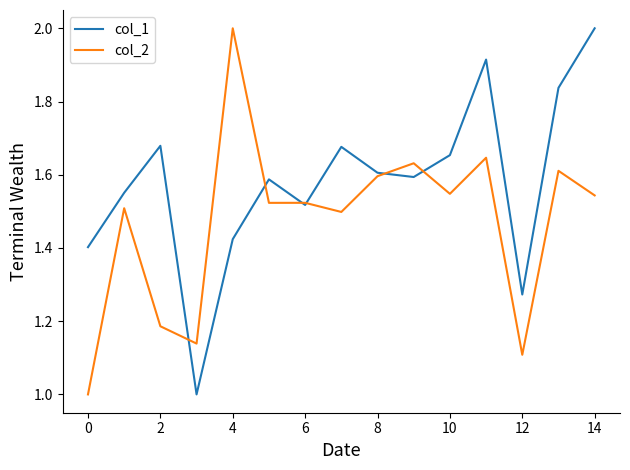

At how many categories does at least one series exceed 1?

15